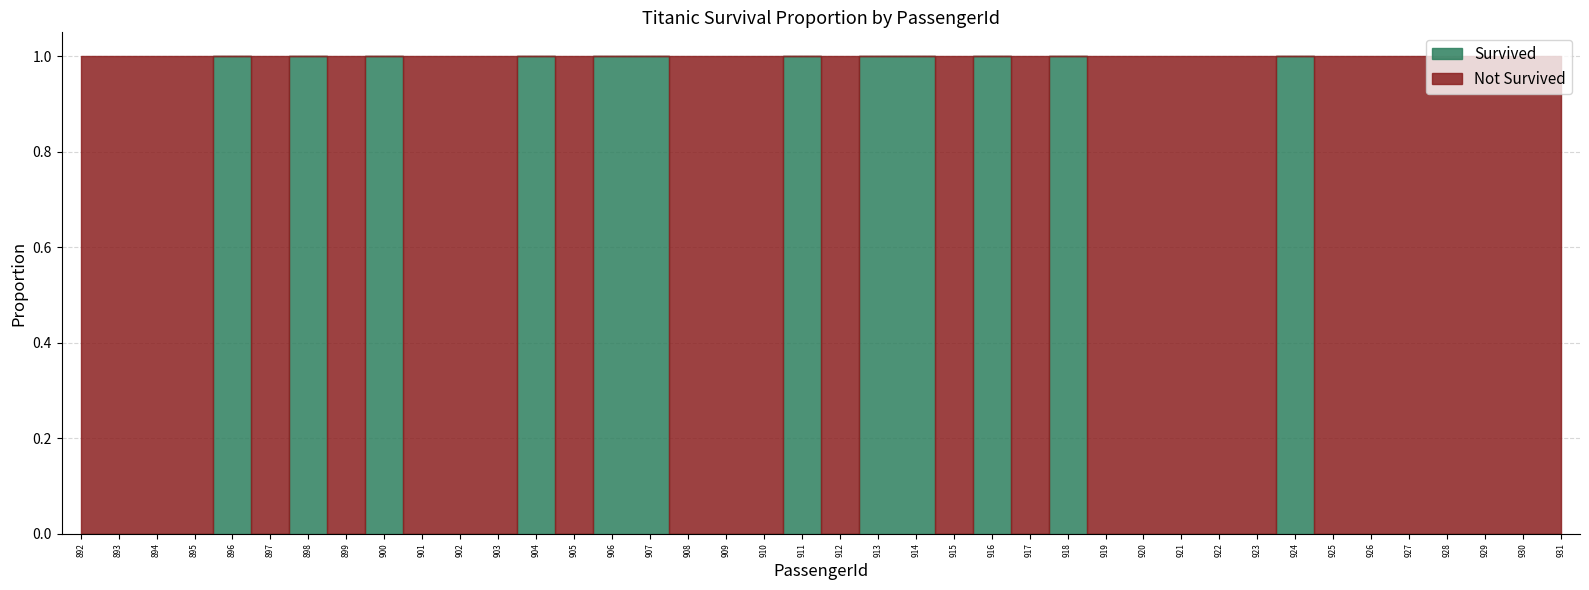

Does the chart contain stacked bars?

No